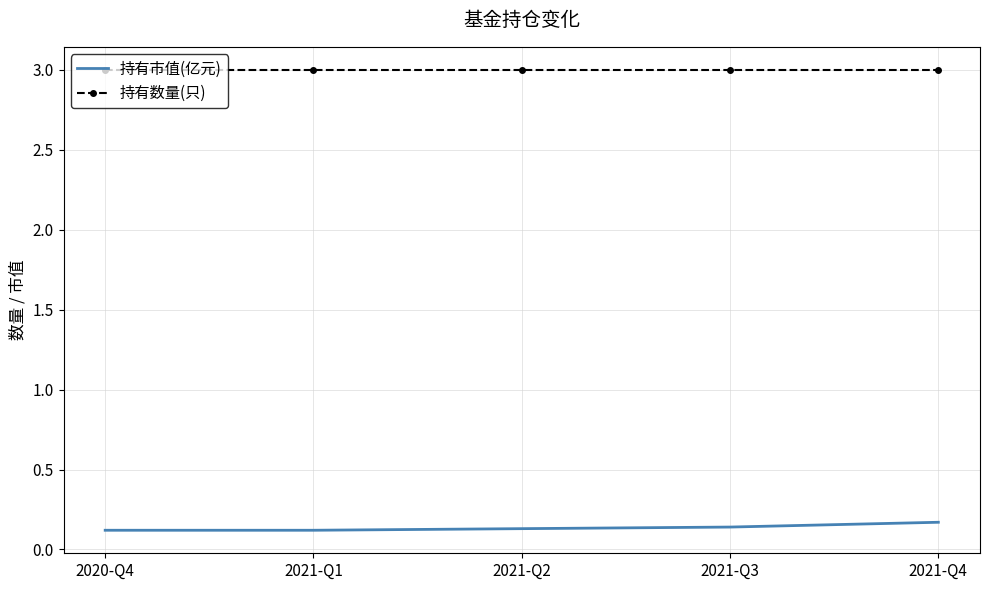

What is the total value across all series at 2021-Q1?

3.1